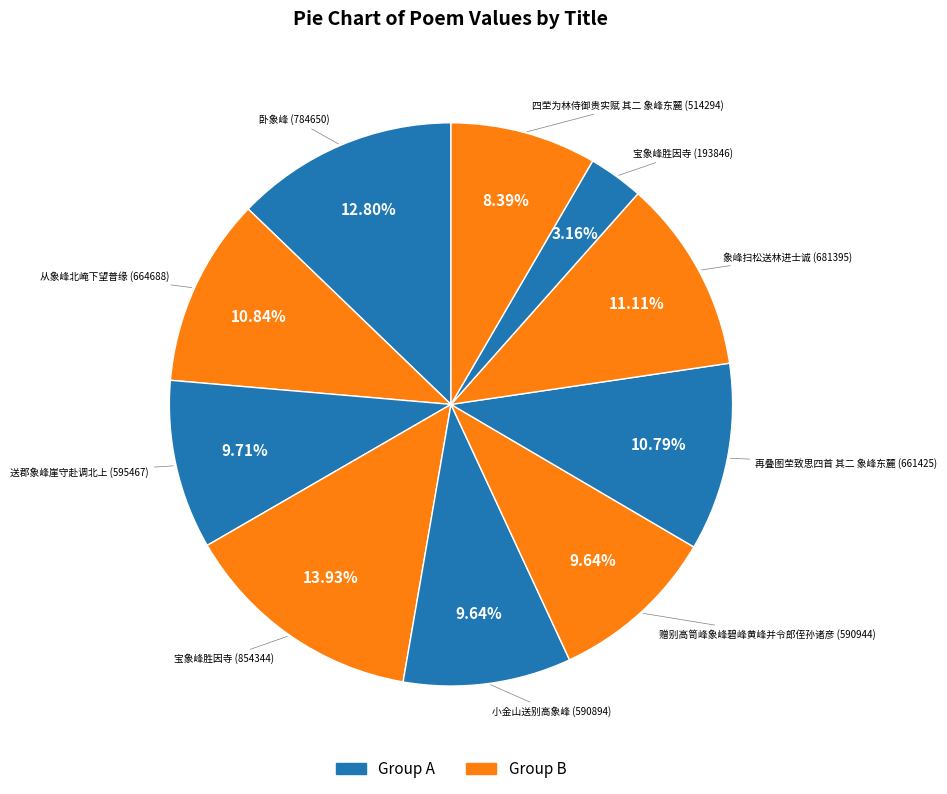

Count the number of slices in the pie.

10